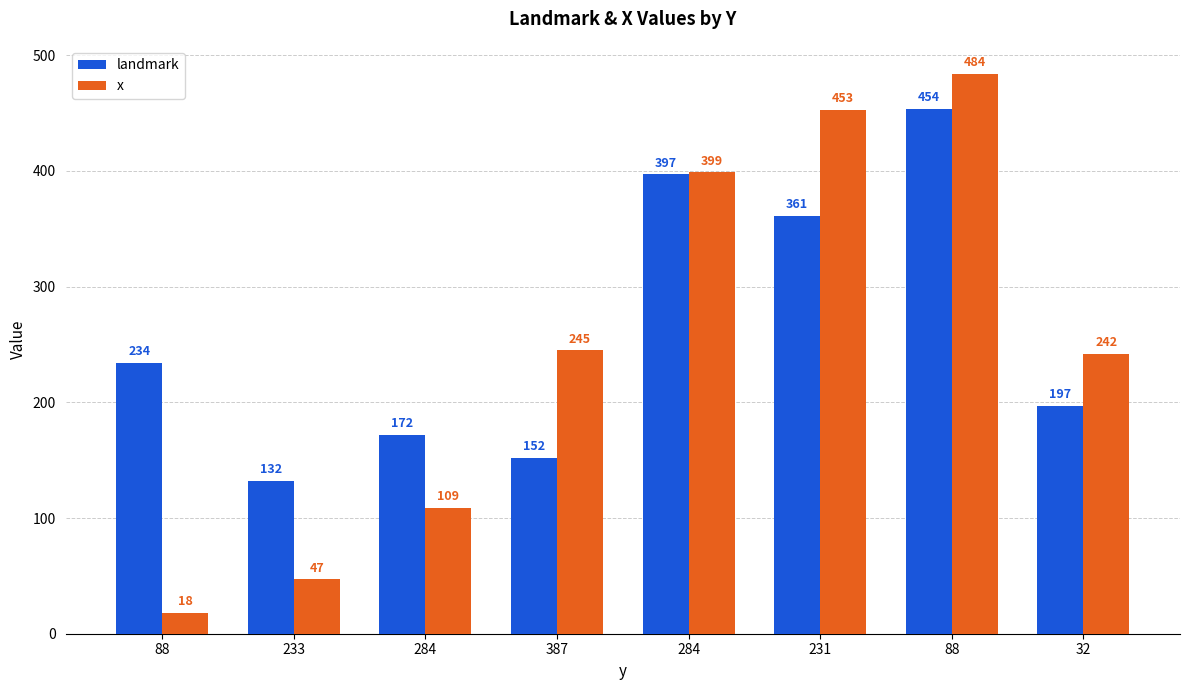

How many series are shown in this chart?

2